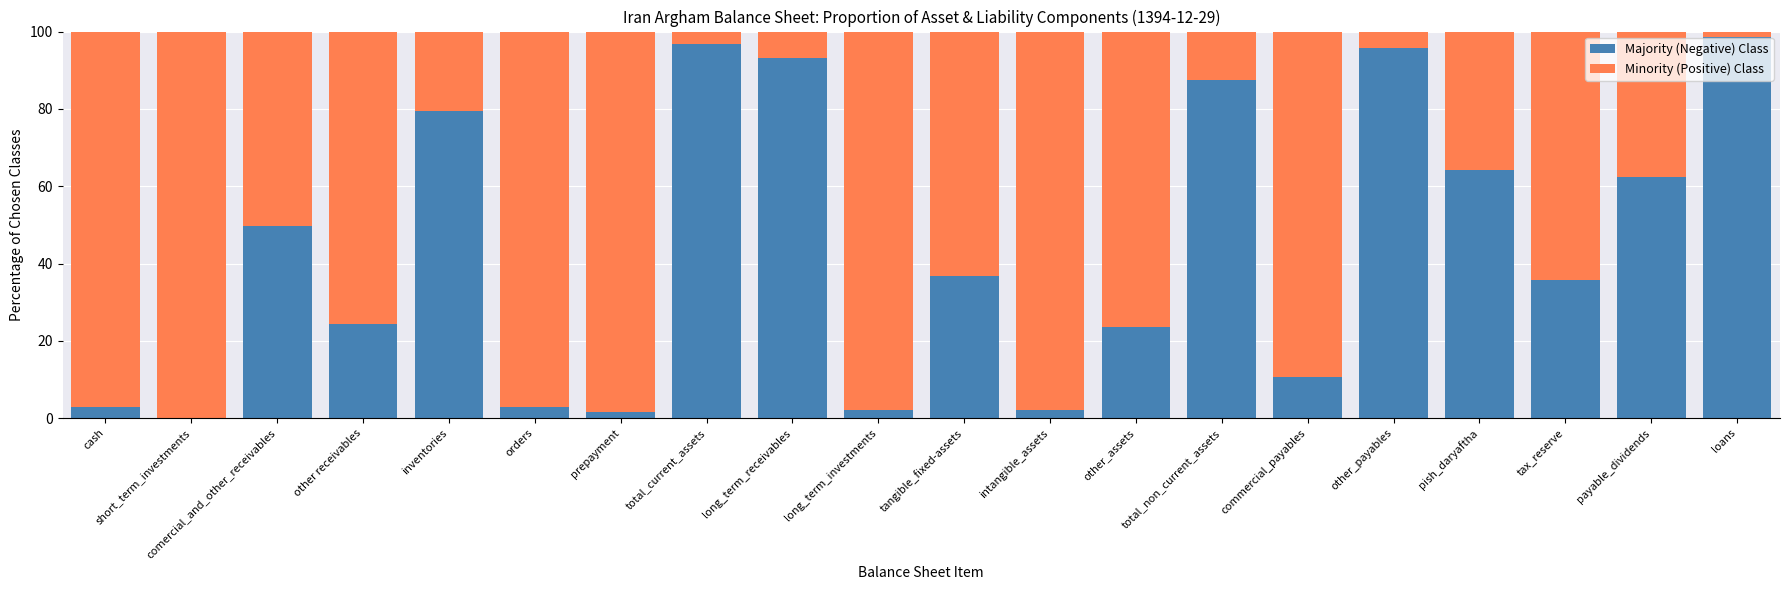

What is the total value across all series at cash?

100.0